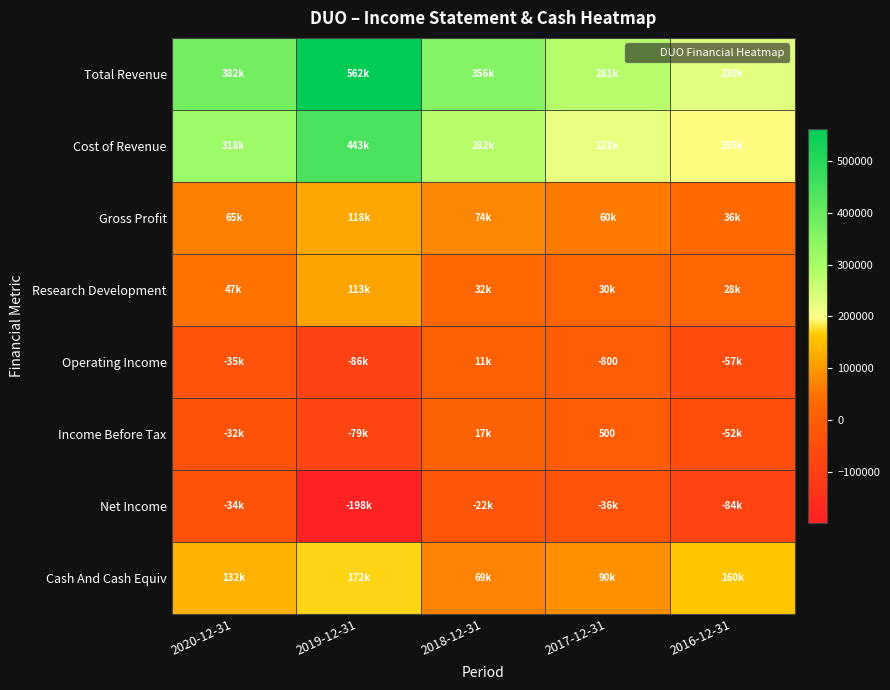

Which series has the largest total across all categories?

Total Revenue